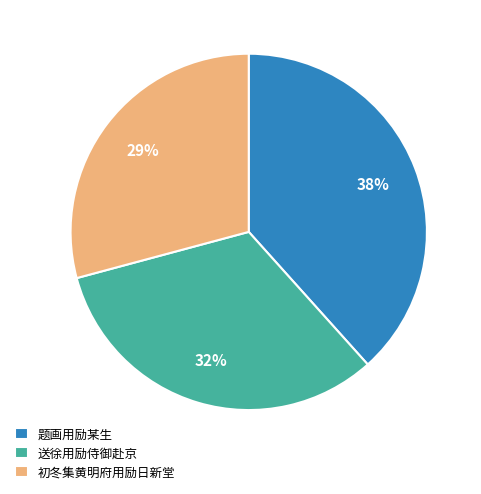

Combined, do 题画用励某生 and 送徐用励侍御赴京 account for over 50%?

Yes